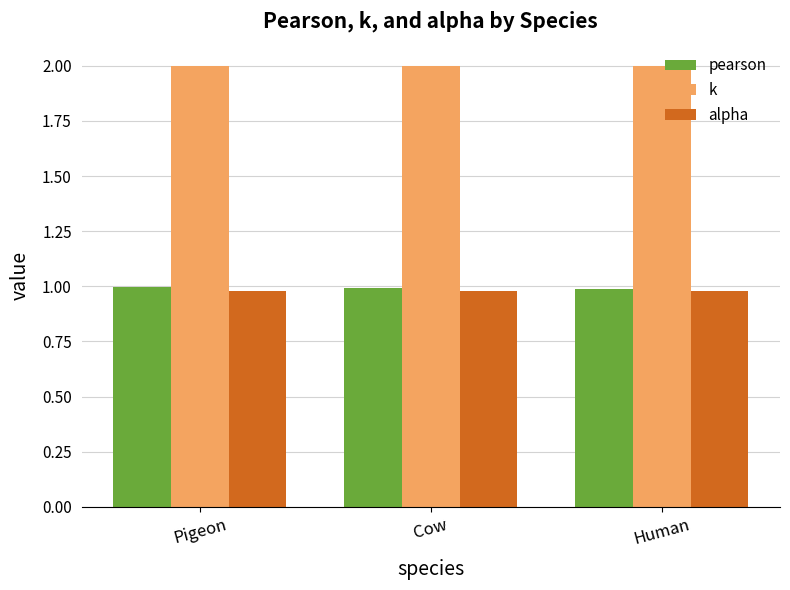

What is the maximum value for alpha?

1.0